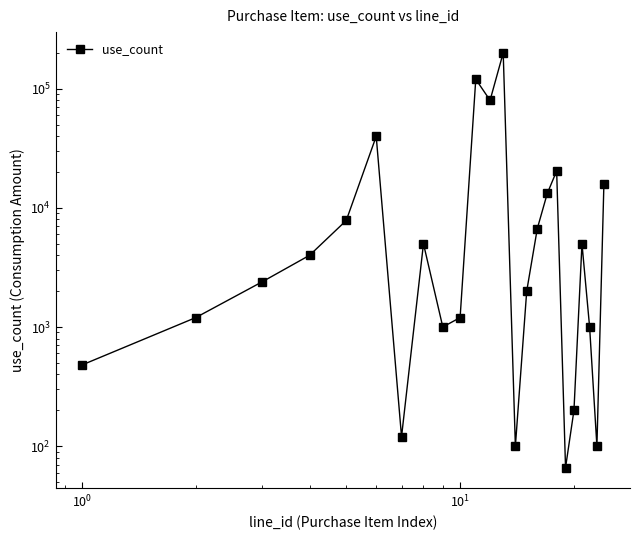

The chart shows a value of 1510 at 8. True or false?

False